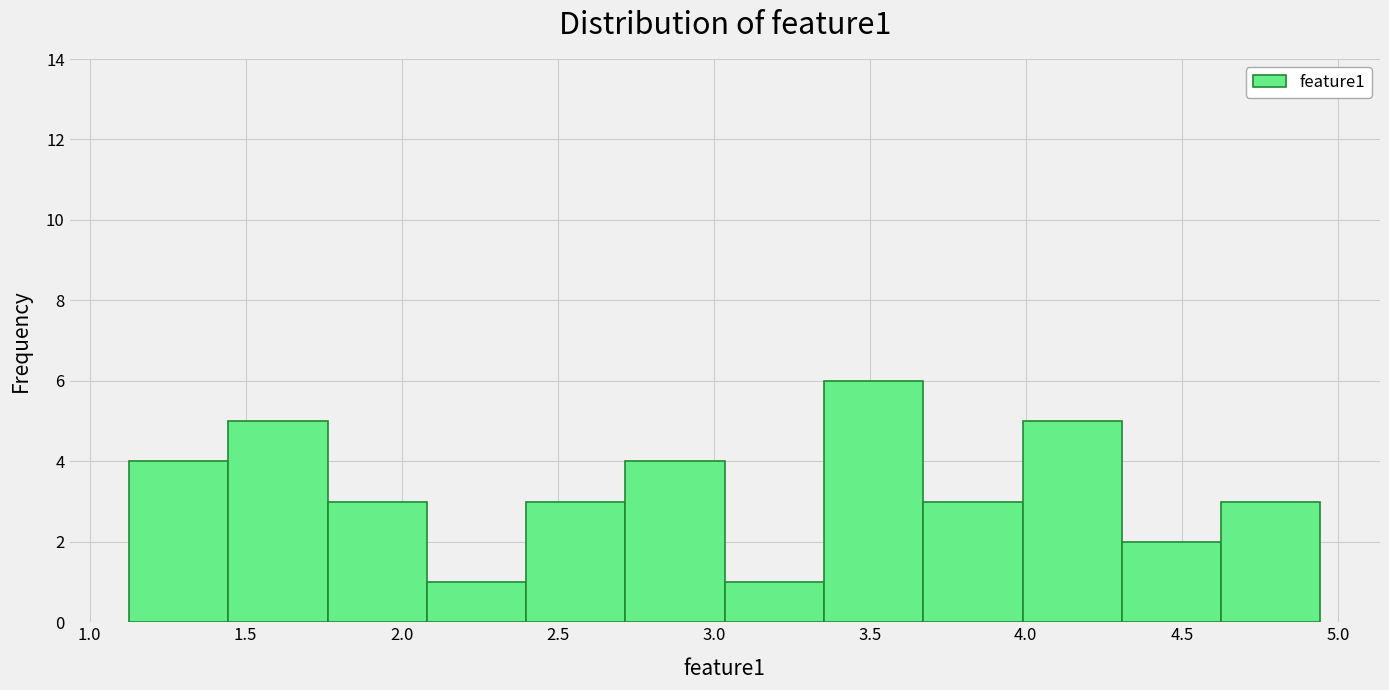

Which range on the x-axis has the tallest bar?

3.35 to 3.65